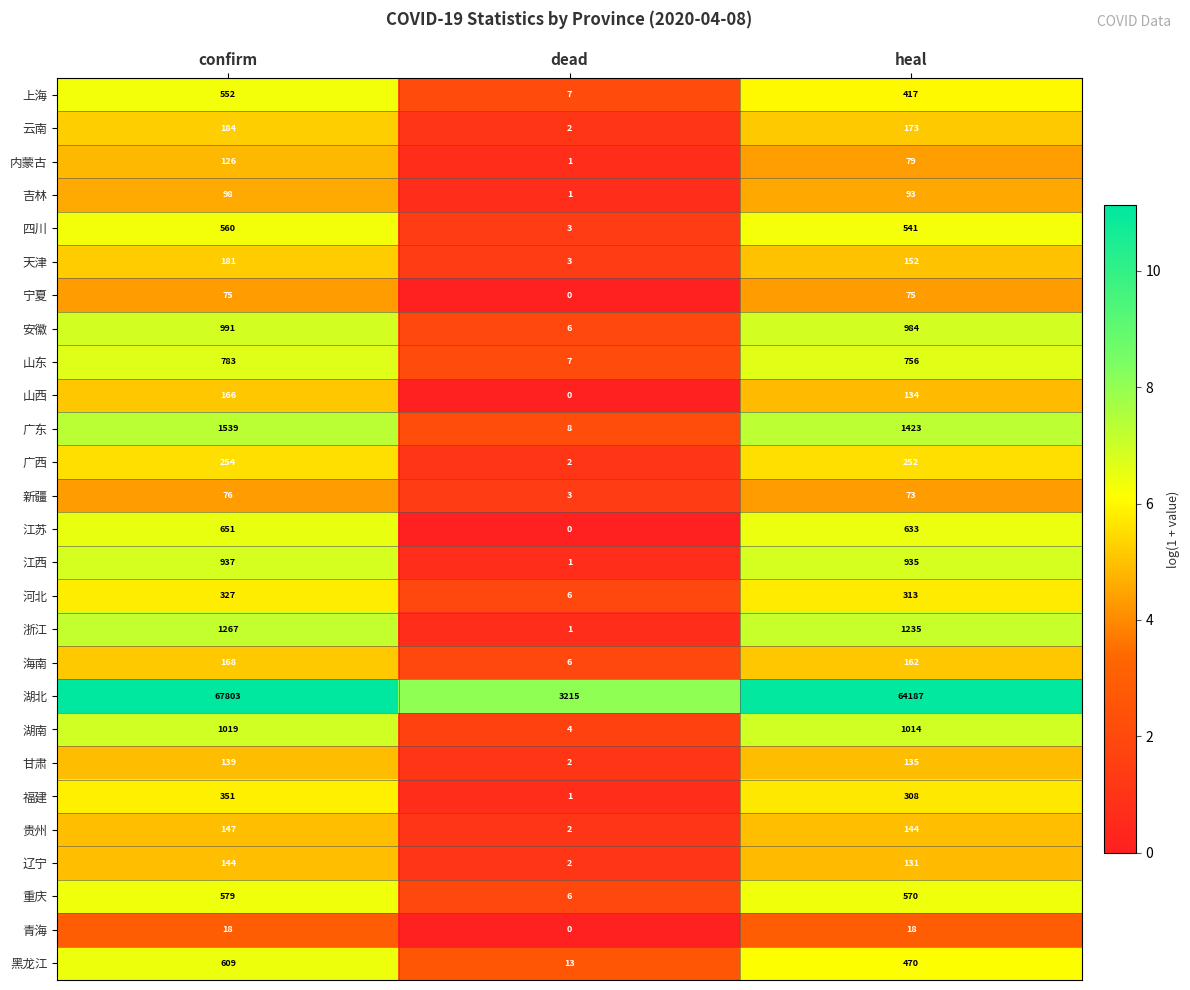

How many data points does each series have?

3